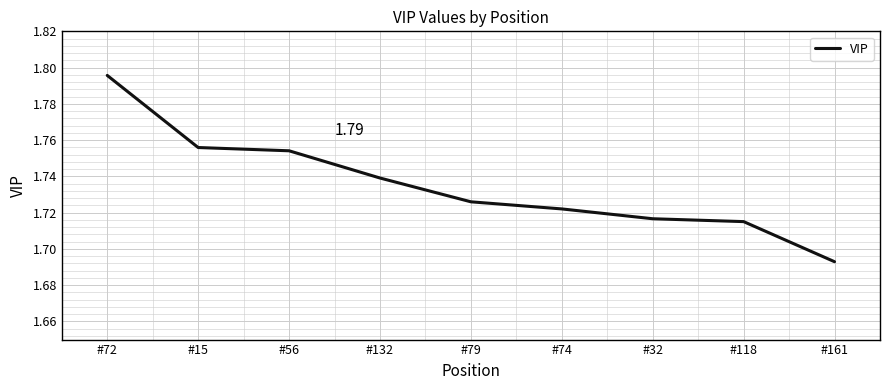

Is it true that the value at #79 is 0.7?

False